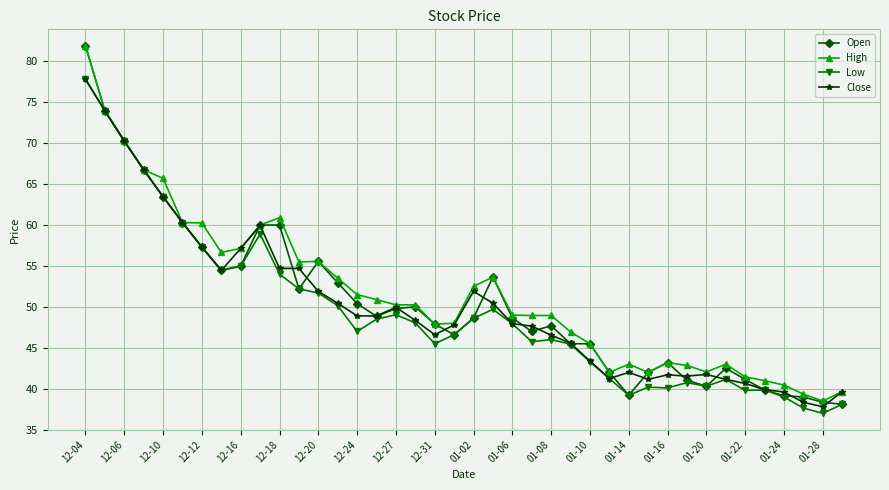

What is the minimum value for Close?

37.8